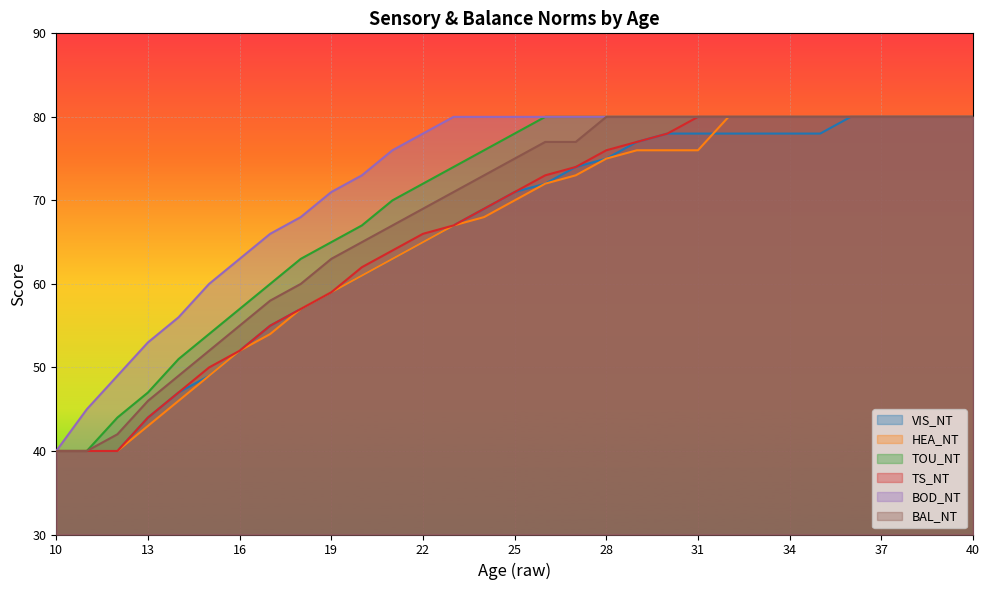

True or false: VIS_NT has a value of 23 at 26.

False